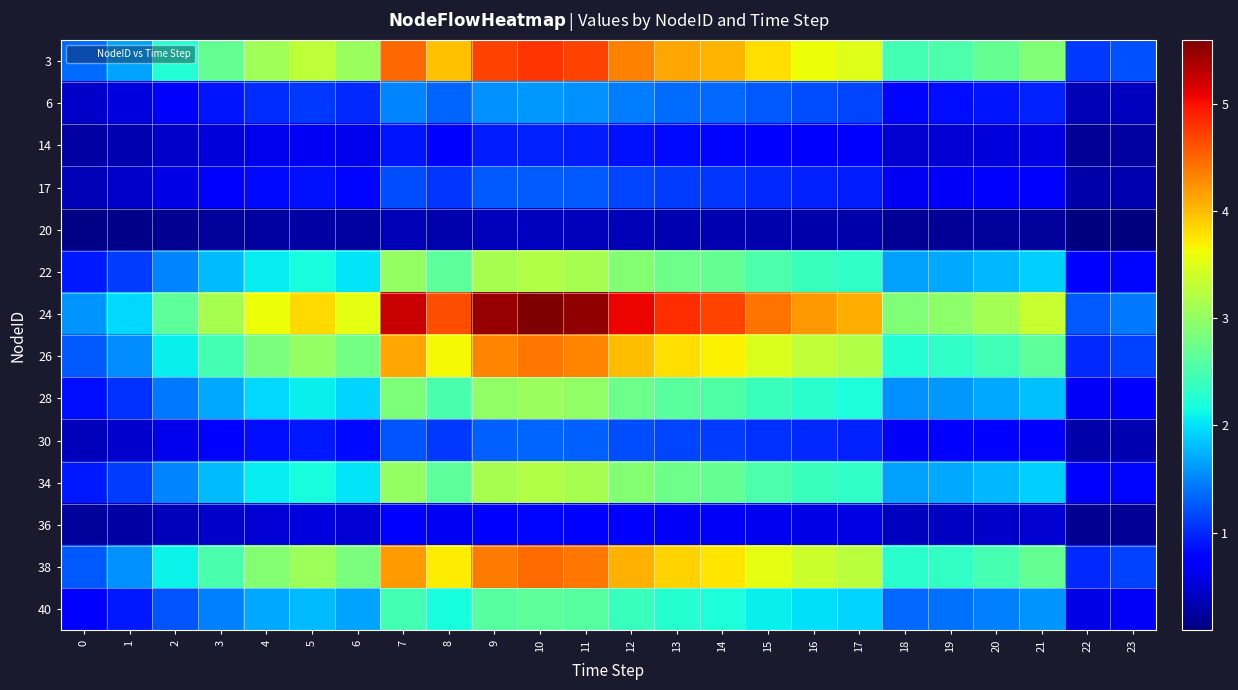

Rank the series by their maximum value, from lowest to highest.

20, 36, 14, 17, 30, 6, 40, 28, 22, 34, 26, 38, 3, 24